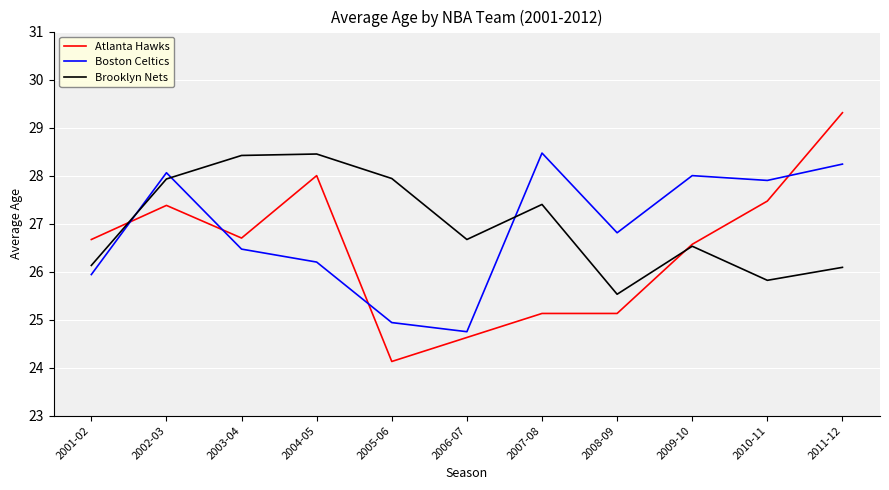

What is the total value across all series at 2004-05?

82.7